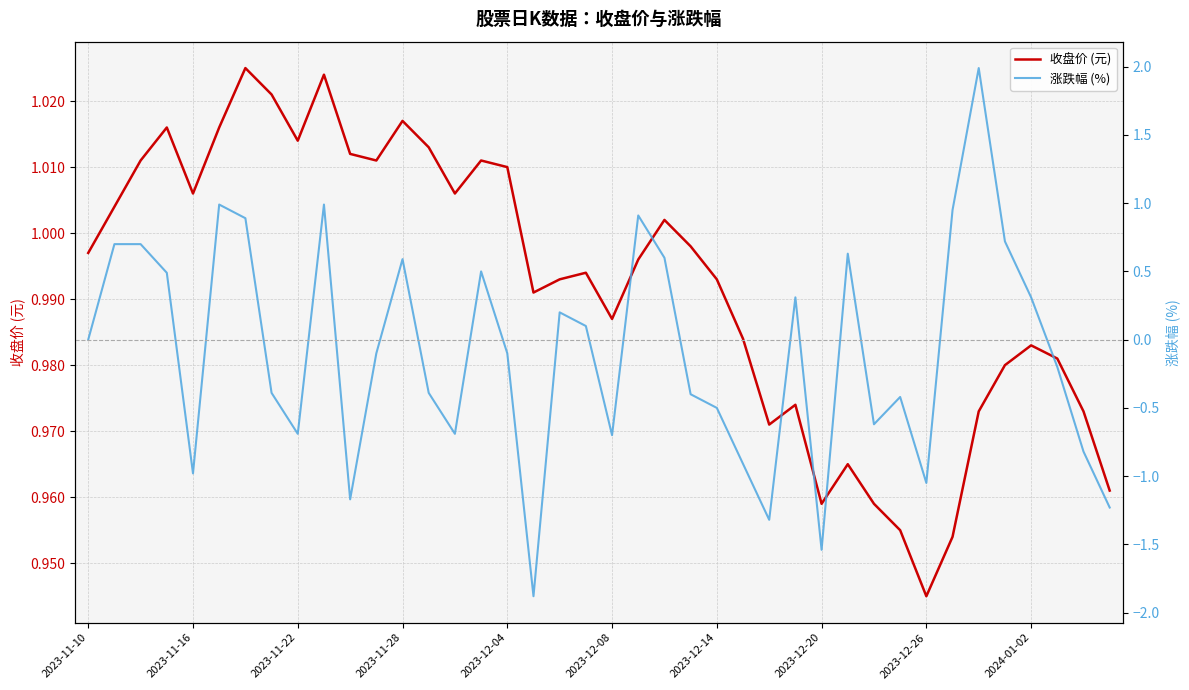

What is the average value of the 收盘价 (元) series?

1.0